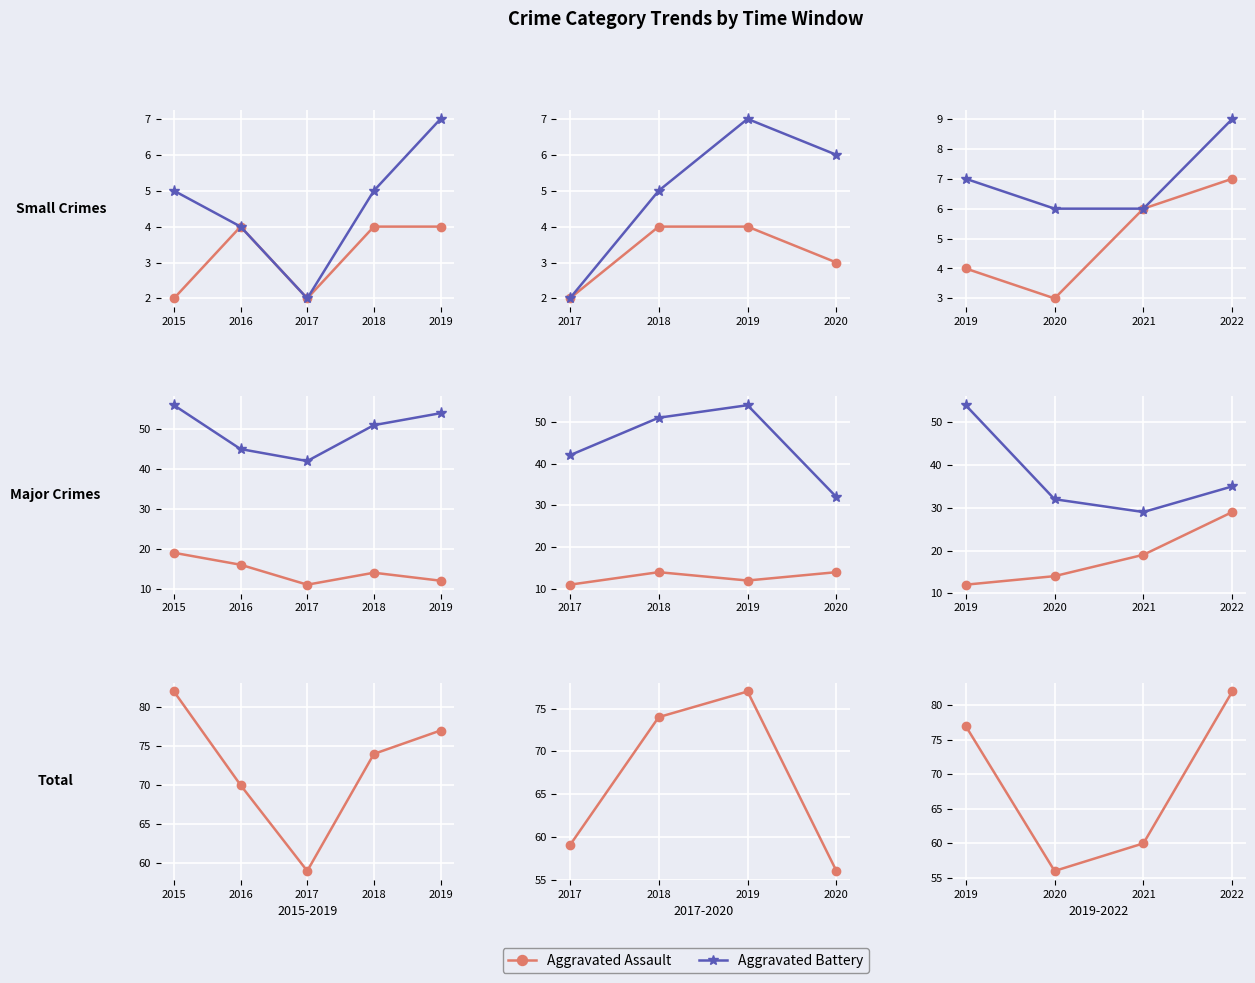

How many data points does each series have?

4